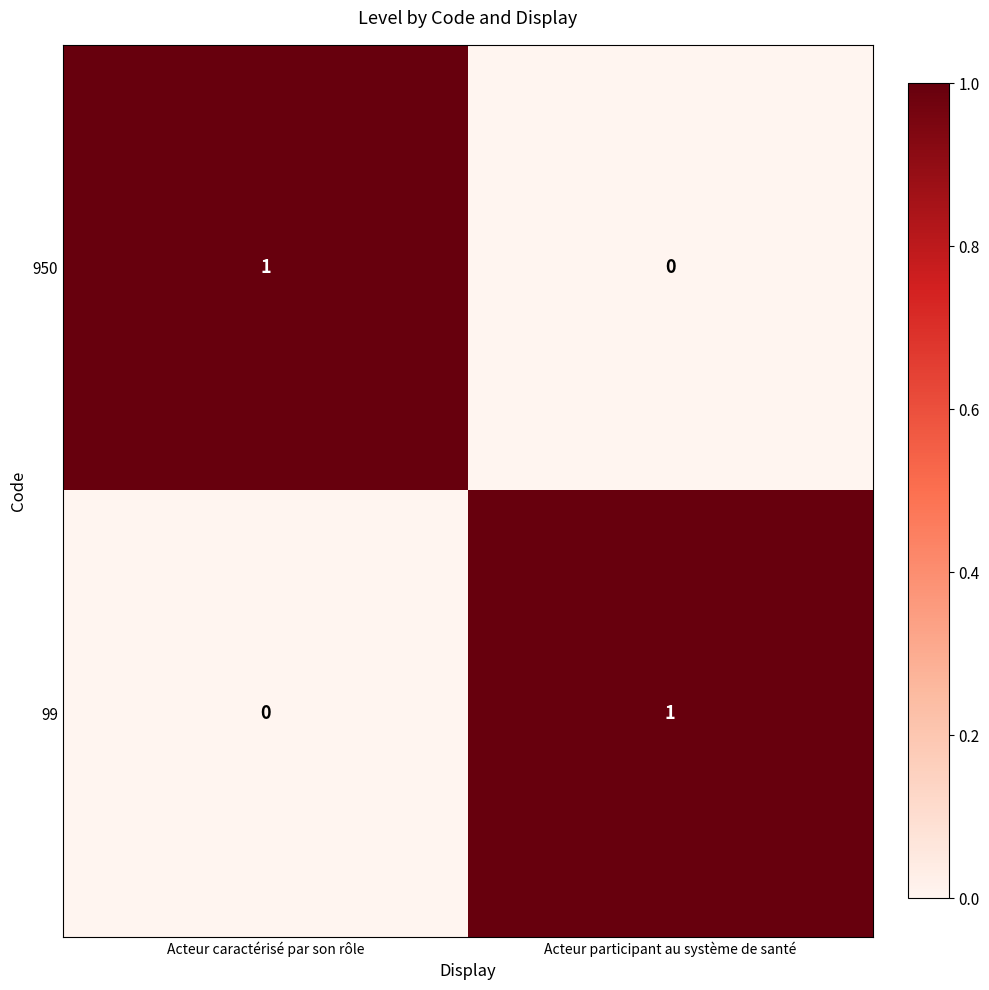

Which category has the lowest value in the 950 series?

Acteur participant au système de santé